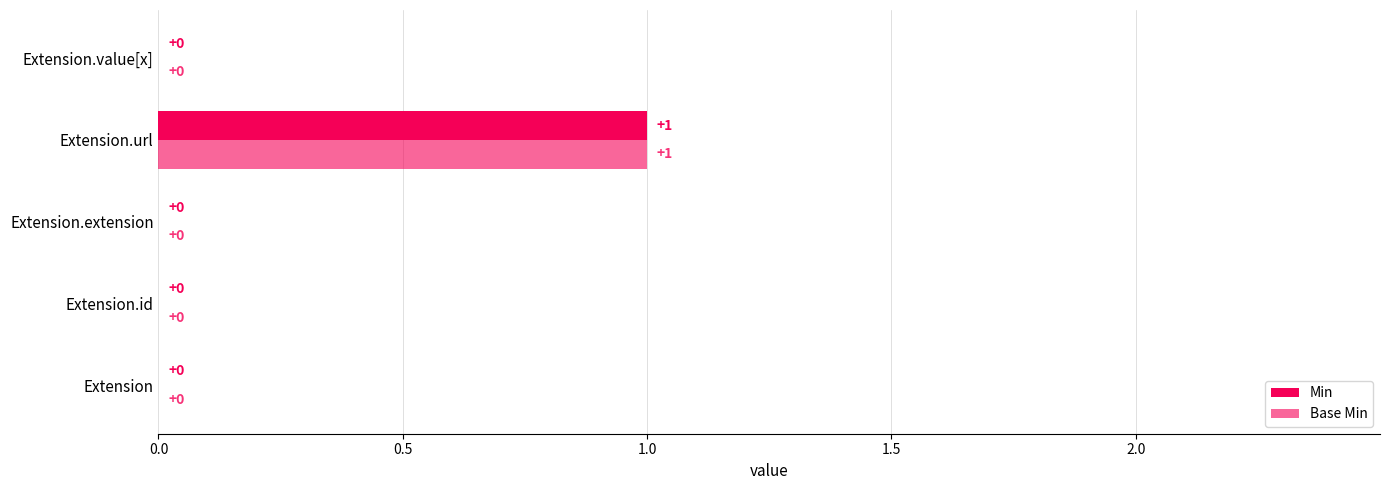

Count the number of categories in the chart.

5